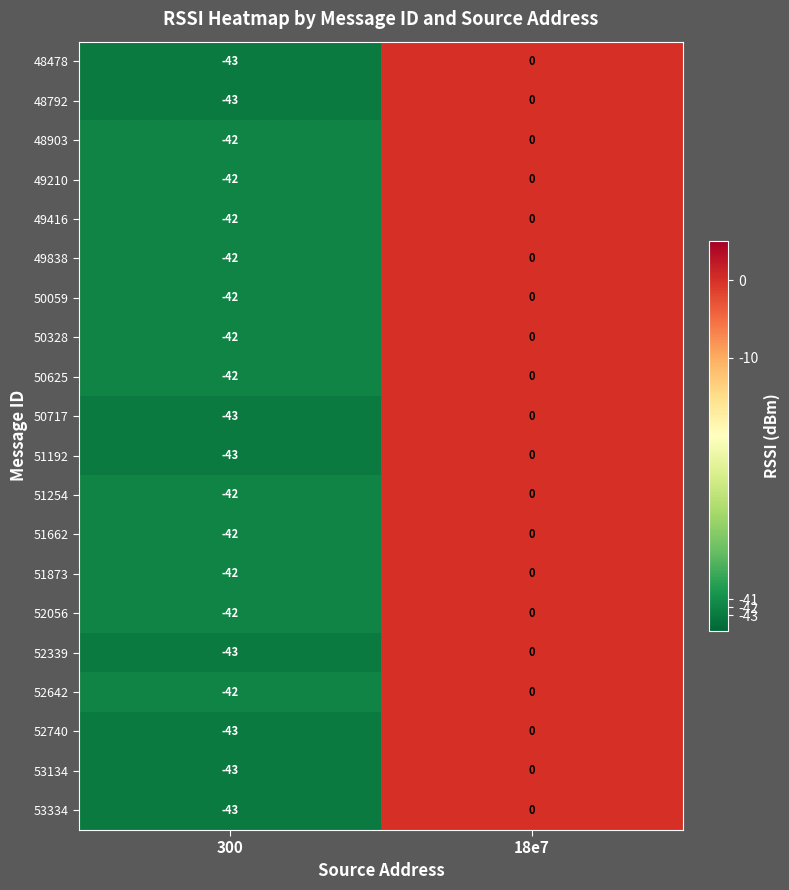

Is the value of 52642 at 18e7 greater than the value of 52740 at 300?

Yes